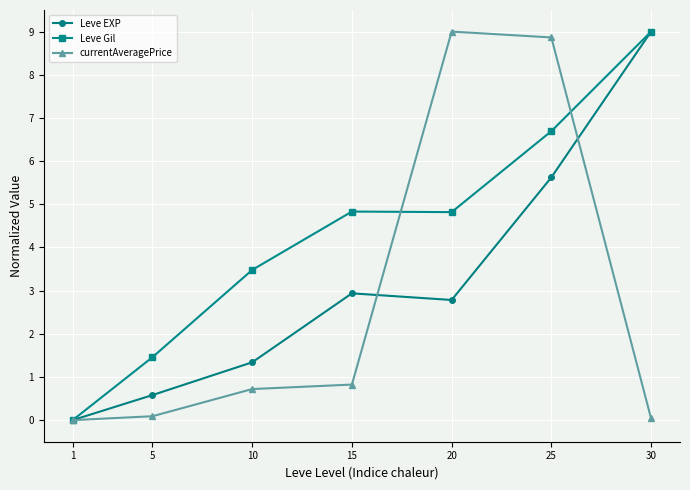

True or false: currentAveragePrice and Leve Gil cross at least once.

True